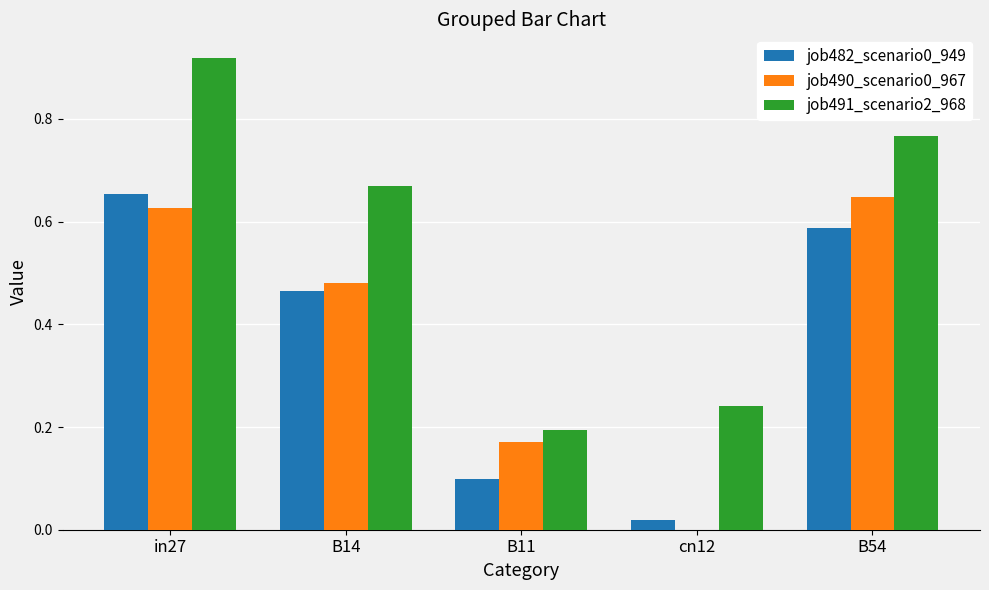

Which category has the highest value in the job482_scenario0_949 series?

in27